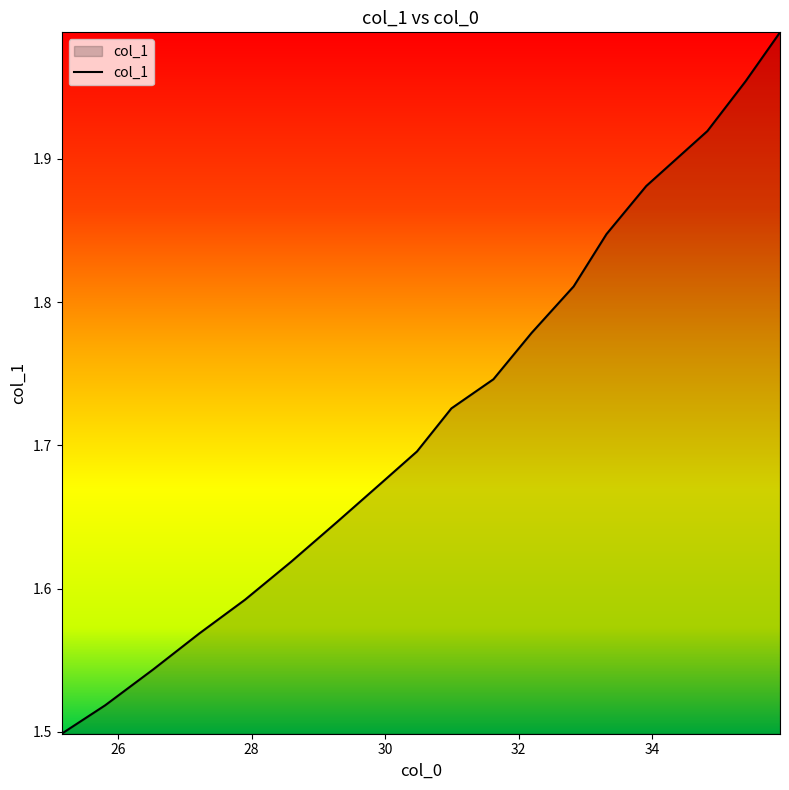

What is the difference between the maximum and minimum values?

0.5